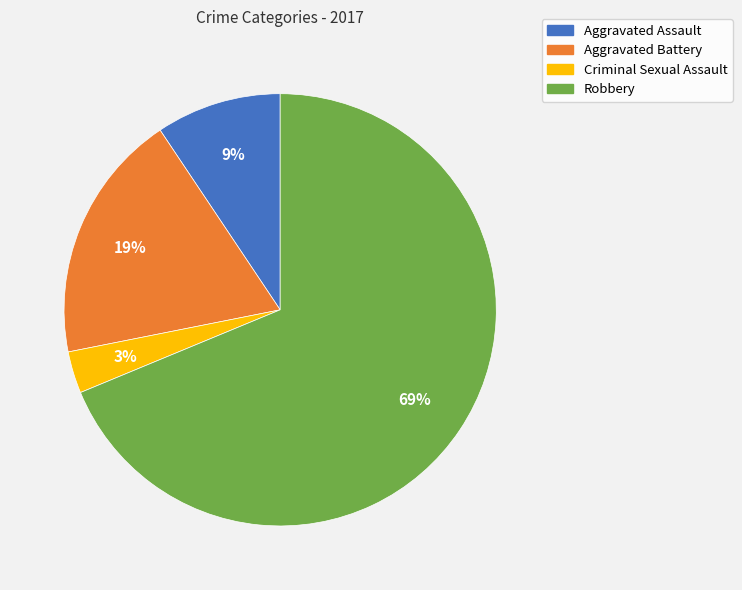

Which has a higher value, Aggravated Assault or Robbery?

Robbery